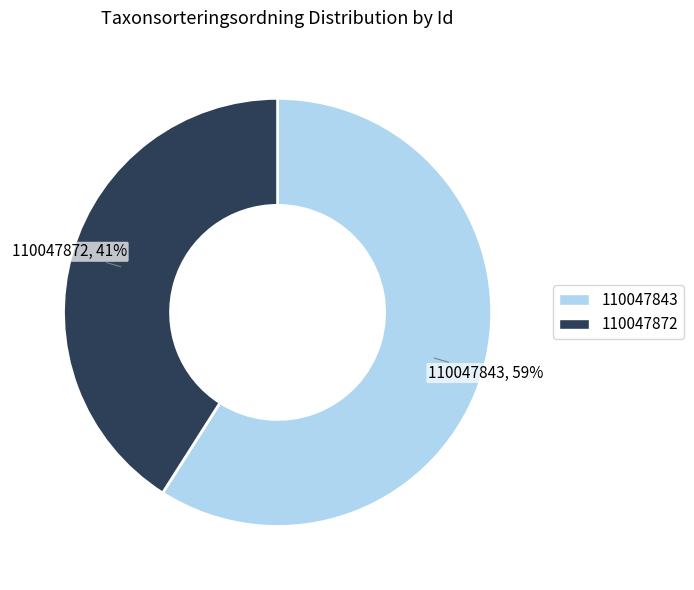

True or false: 110047843 accounts for 59% of the total.

True